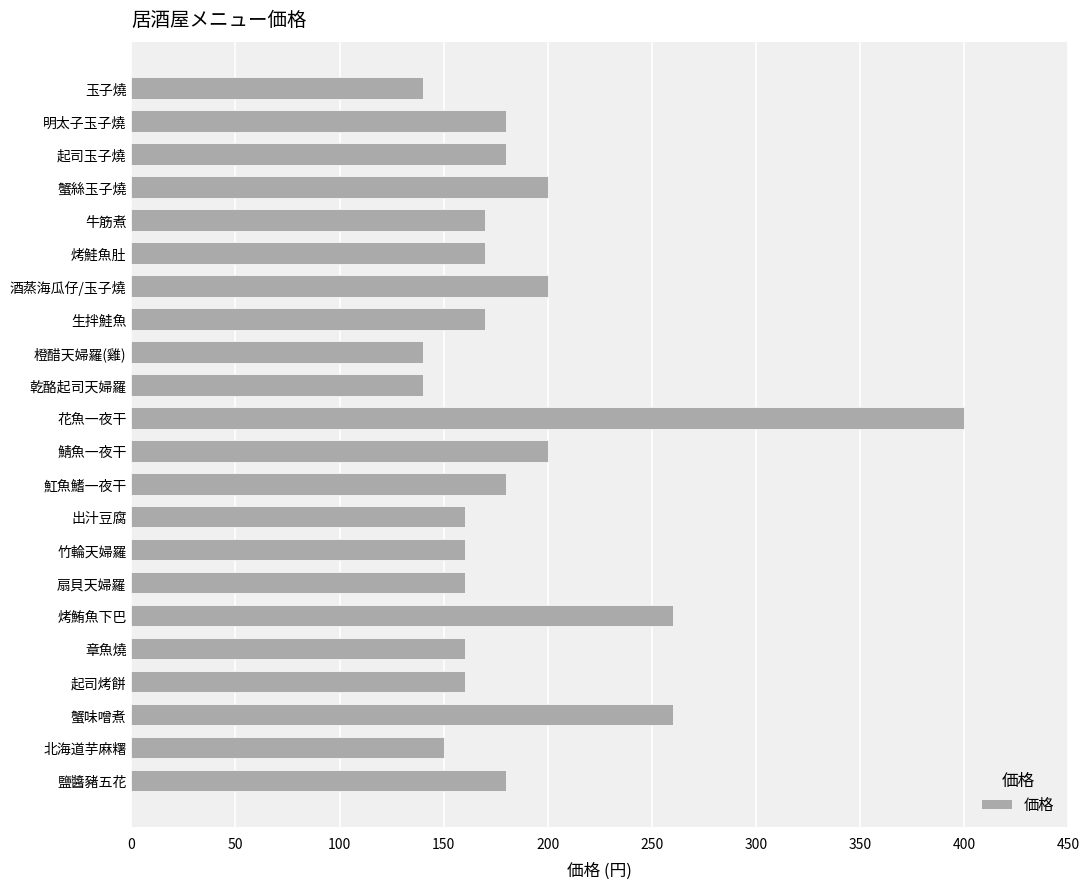

What is the smallest value displayed?

140